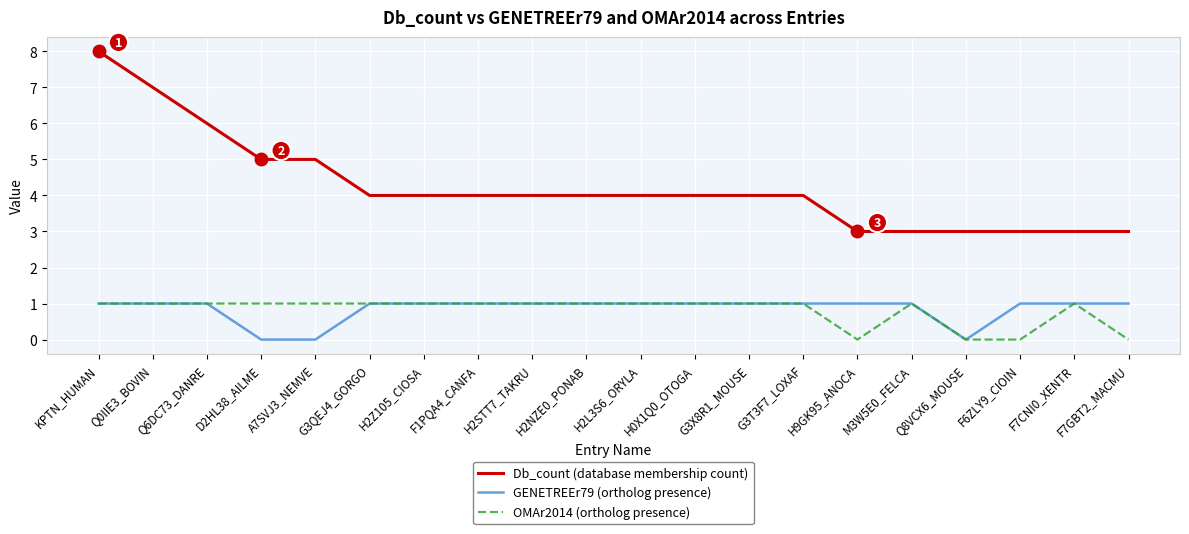

Reading left to right, transcribe all the data shown in this chart.

Db_count (database membership count): KPTN_HUMAN=8	Q0IIE3_BOVIN=7	Q6DC73_DANRE=6	D2HL38_AILME=5	A7SVJ3_NEMVE=5	G3QEJ4_GORGO=4	H2Z105_CIOSA=4	F1PQA4_CANFA=4	H2STT7_TAKRU=4	H2NZE0_PONAB=4	H2L3S6_ORYLA=4	H0X1Q0_OTOGA=4	G3X8R1_MOUSE=4	G3T3F7_LOXAF=4	H9GK95_ANOCA=3	M3W5E0_FELCA=3	Q8VCX6_MOUSE=3	F6ZLY9_CIOIN=3	F7CNI0_XENTR=3	F7GBT2_MACMU=3
GENETREEr79 (ortholog presence): KPTN_HUMAN=1	Q0IIE3_BOVIN=1	Q6DC73_DANRE=1	D2HL38_AILME=0	A7SVJ3_NEMVE=0	G3QEJ4_GORGO=1	H2Z105_CIOSA=1	F1PQA4_CANFA=1	H2STT7_TAKRU=1	H2NZE0_PONAB=1	H2L3S6_ORYLA=1	H0X1Q0_OTOGA=1	G3X8R1_MOUSE=1	G3T3F7_LOXAF=1	H9GK95_ANOCA=1	M3W5E0_FELCA=1	Q8VCX6_MOUSE=0	F6ZLY9_CIOIN=1	F7CNI0_XENTR=1	F7GBT2_MACMU=1
OMAr2014 (ortholog presence): KPTN_HUMAN=1	Q0IIE3_BOVIN=1	Q6DC73_DANRE=1	D2HL38_AILME=1	A7SVJ3_NEMVE=1	G3QEJ4_GORGO=1	H2Z105_CIOSA=1	F1PQA4_CANFA=1	H2STT7_TAKRU=1	H2NZE0_PONAB=1	H2L3S6_ORYLA=1	H0X1Q0_OTOGA=1	G3X8R1_MOUSE=1	G3T3F7_LOXAF=1	H9GK95_ANOCA=0	M3W5E0_FELCA=1	Q8VCX6_MOUSE=0	F6ZLY9_CIOIN=0	F7CNI0_XENTR=1	F7GBT2_MACMU=0